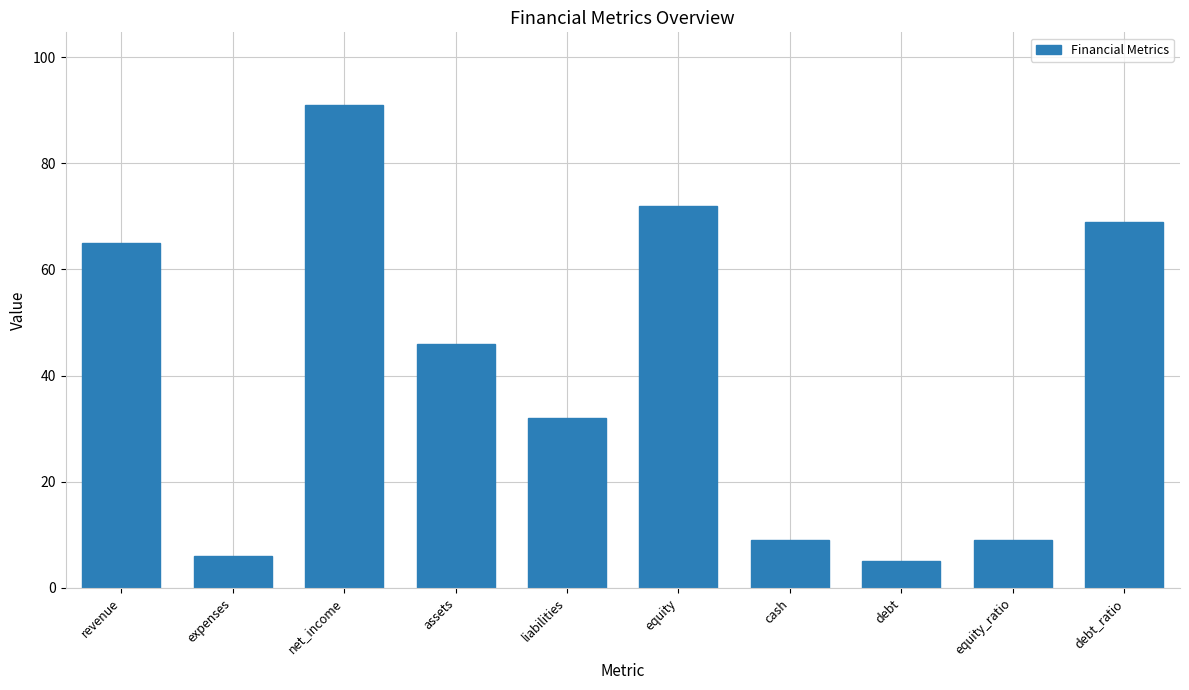

What is the minimum value shown in the chart?

5